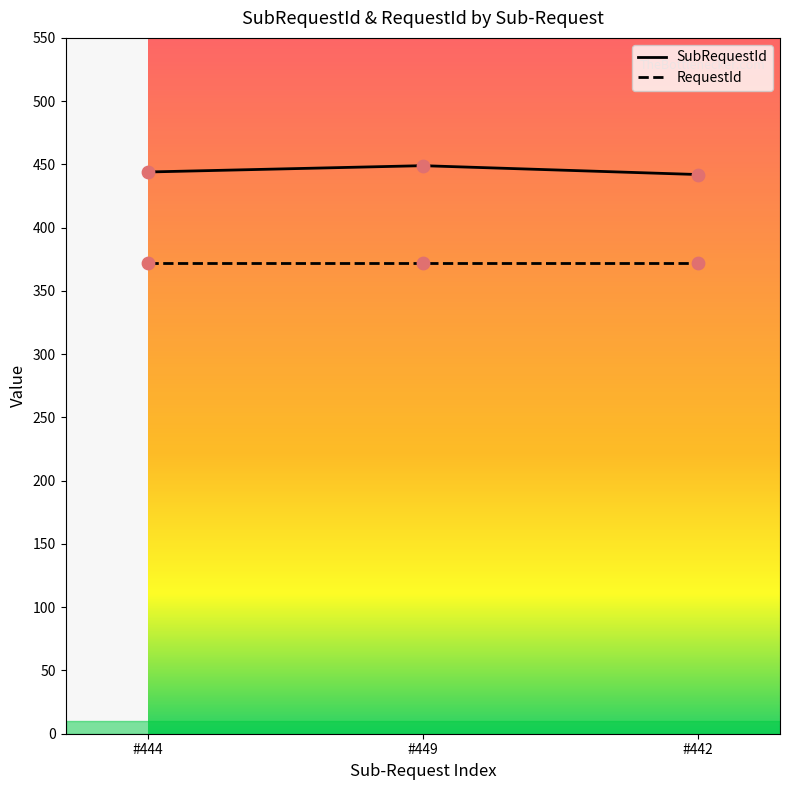

What is the maximum value shown in the chart?

449